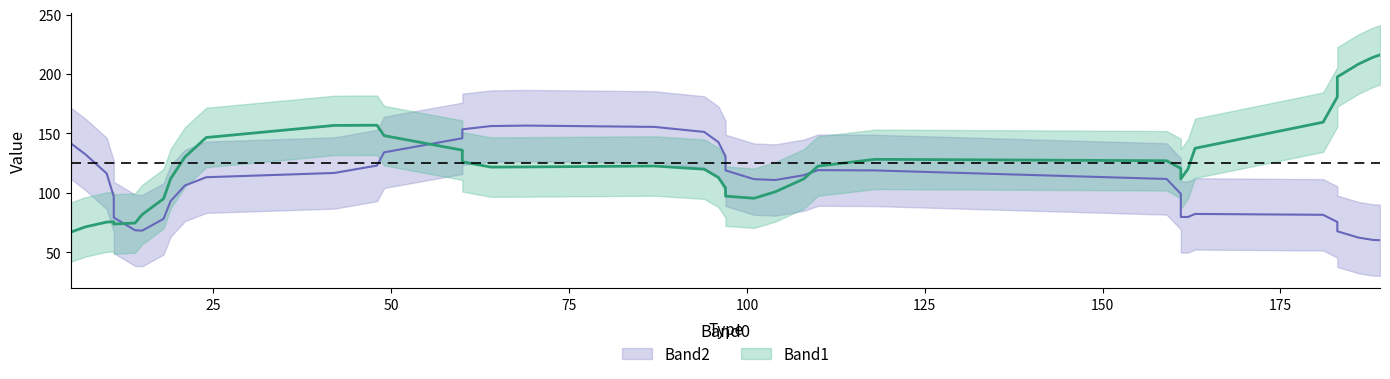

How many distinct data groups are displayed?

2